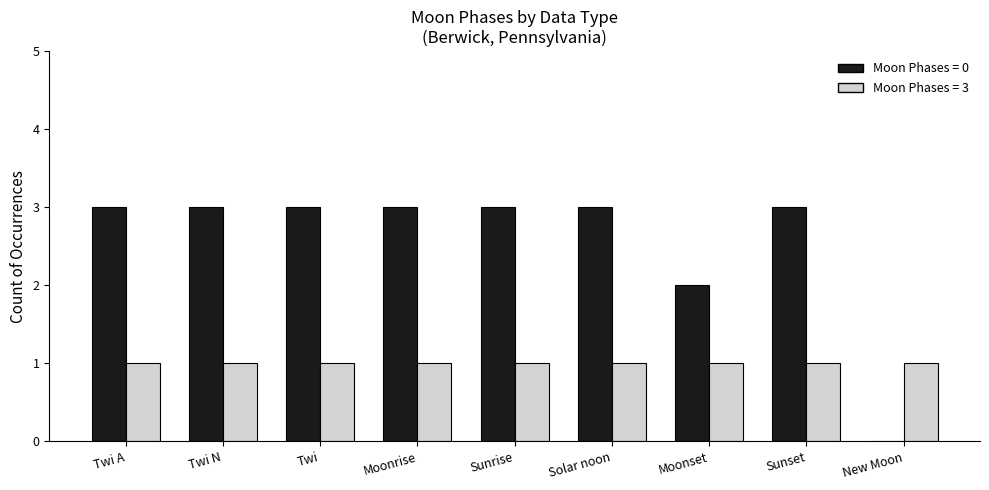

What is the greatest value displayed?

3